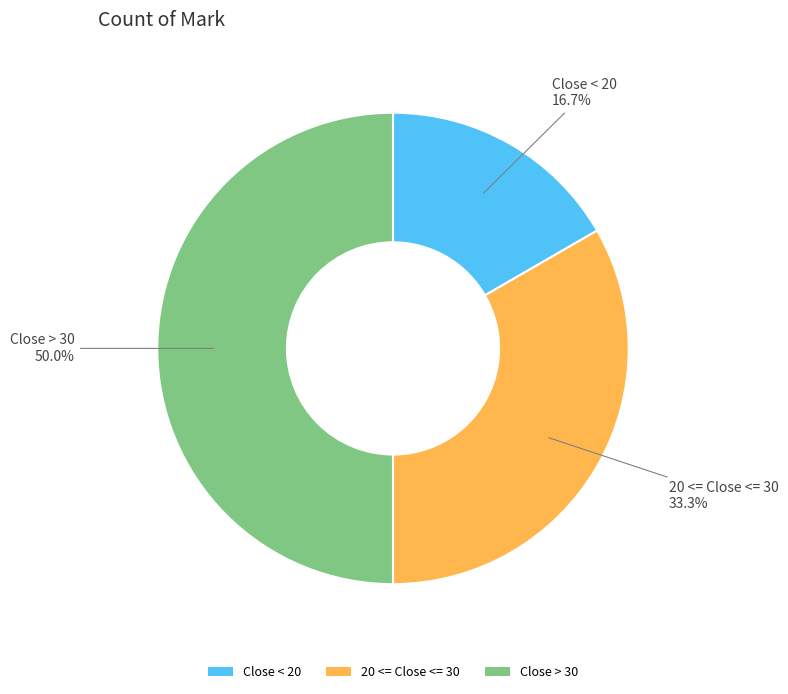

Approximately how many times larger is the value at Close > 30 compared to 20 <= Close <= 30?

1.5